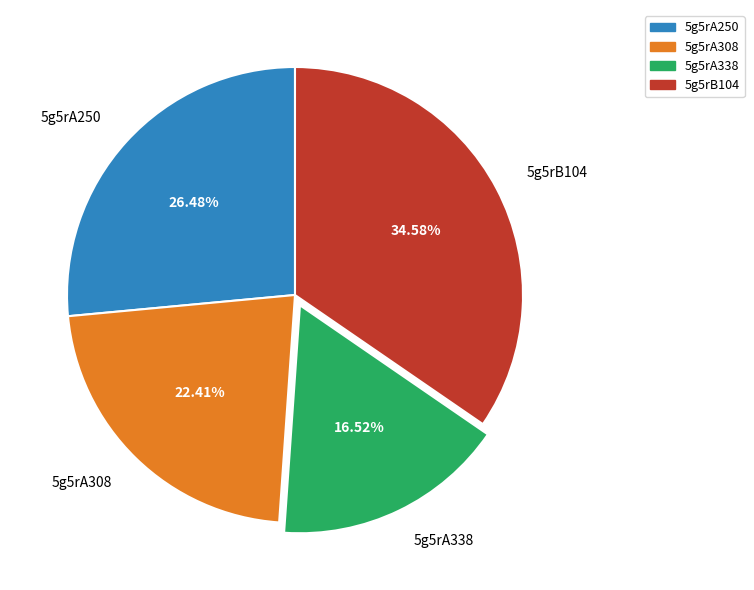

Which category has the biggest portion of the pie?

5g5rB104